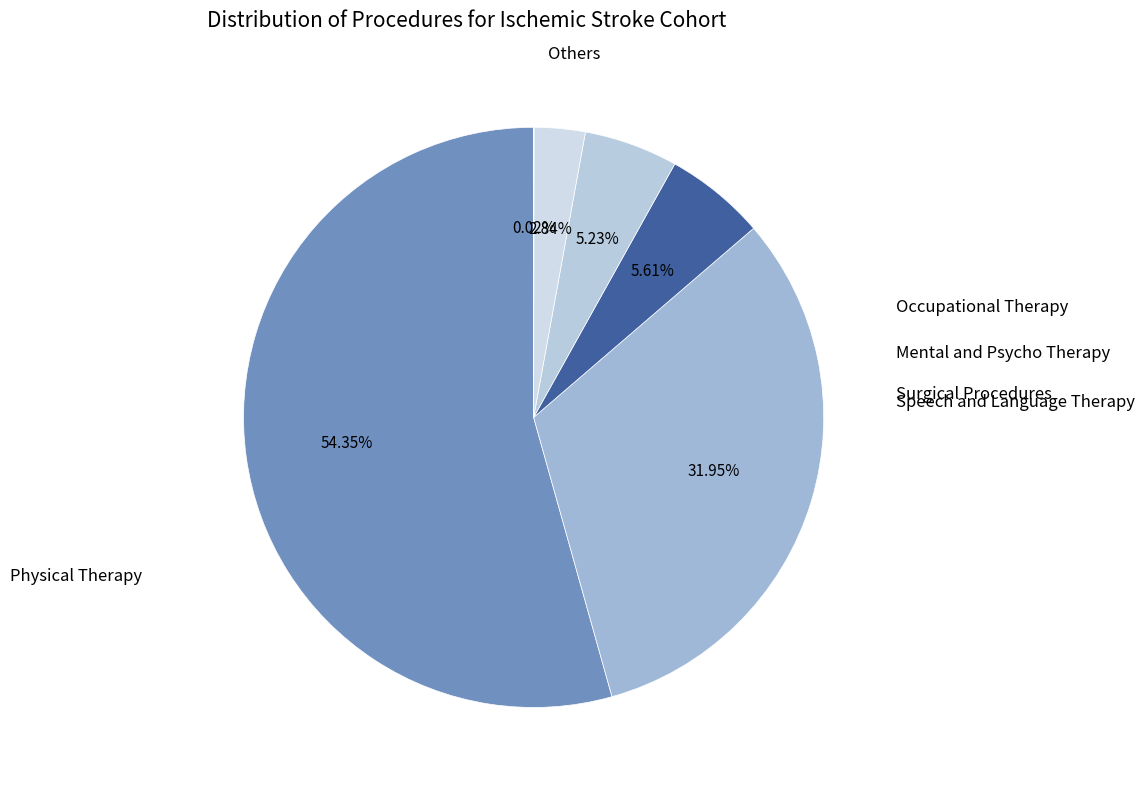

Count the number of slices in the pie.

6